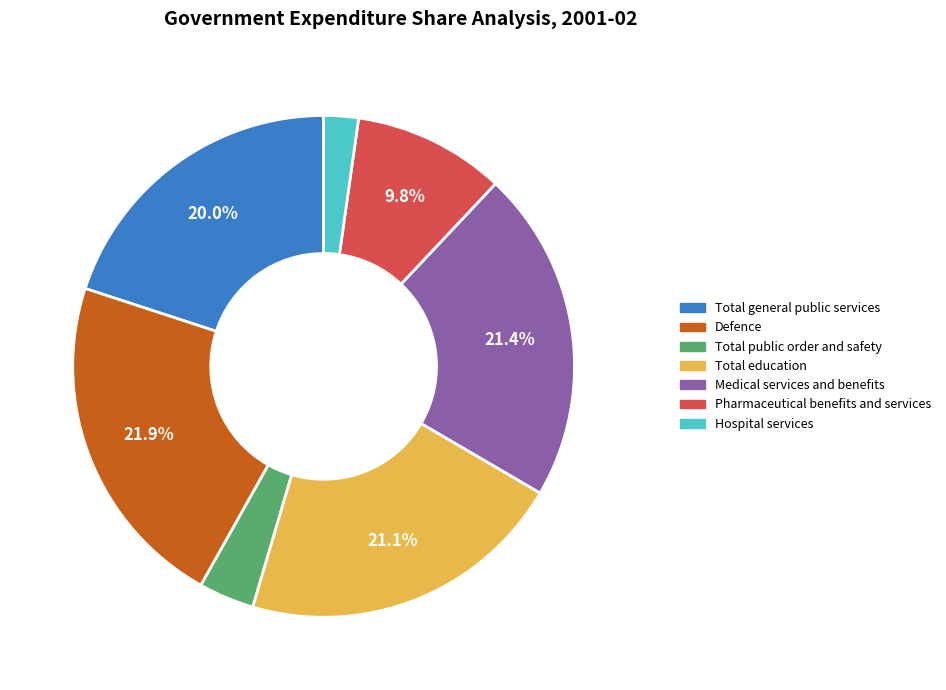

True or false: Defence accounts for 22% of the total.

True